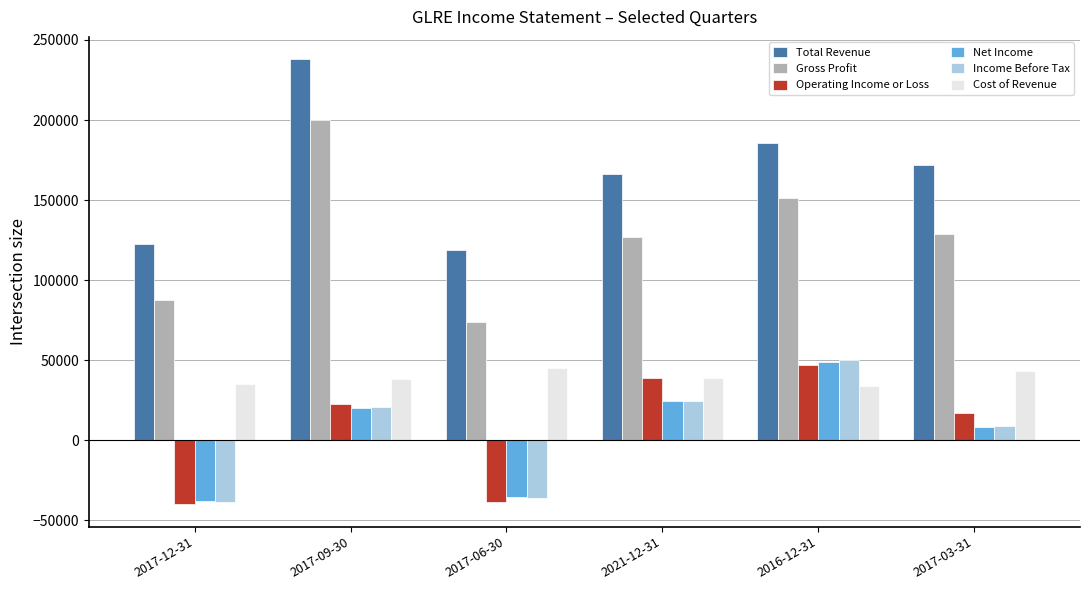

Is the value of Total Revenue at 2017-12-31 greater than the value of Cost of Revenue at 2017-09-30?

Yes